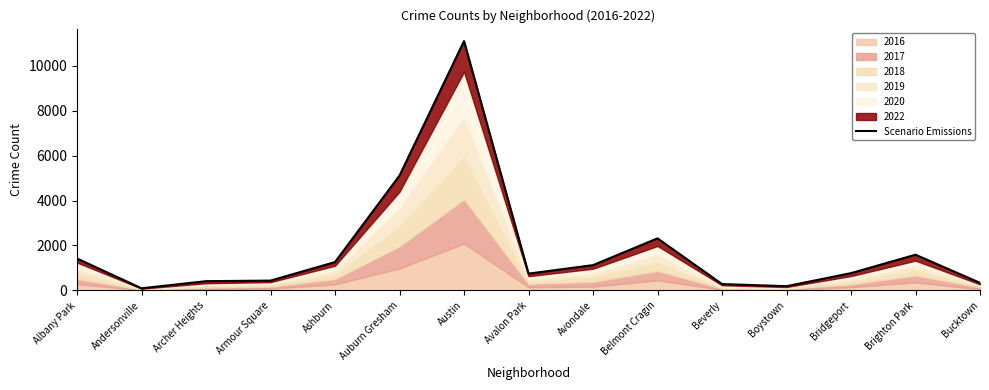

Is it true that the value at Andersonville is 97?

True